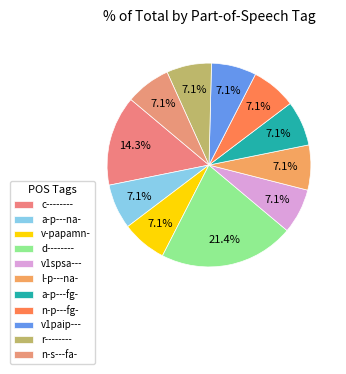

To the nearest percent, what is the combined percentage of r-------- and d--------?

29%